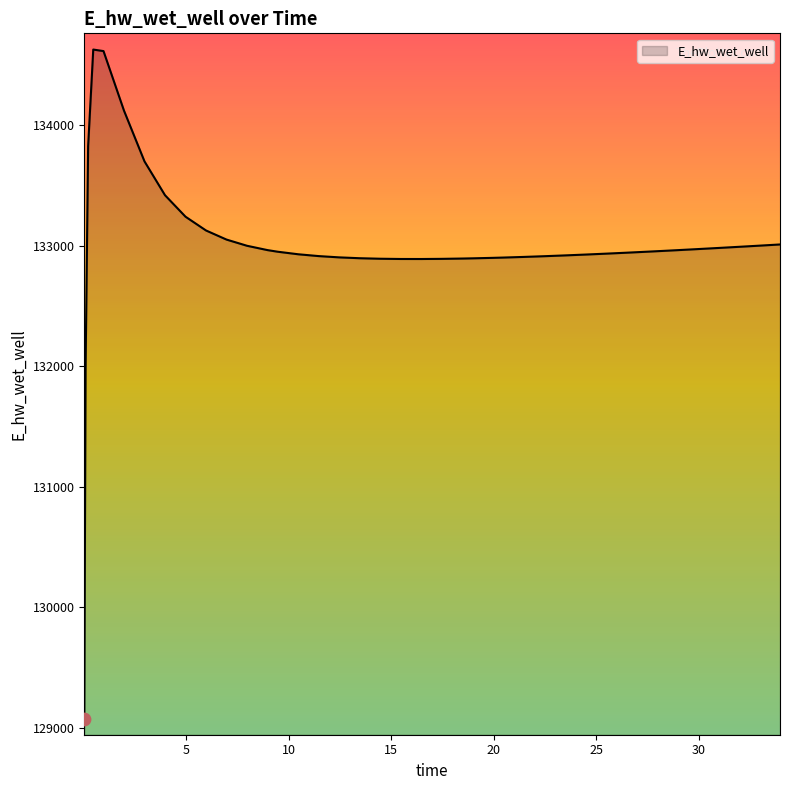

What is the greatest value displayed?

134628.0